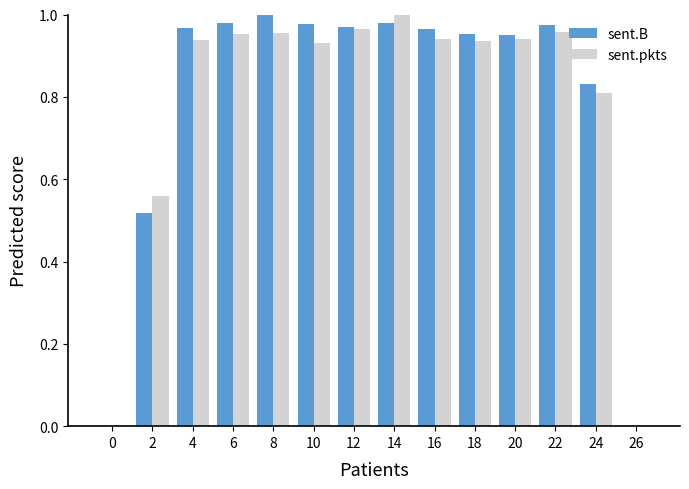

Is the value of sent.pkts at 12 greater than the value of sent.B at 2?

Yes